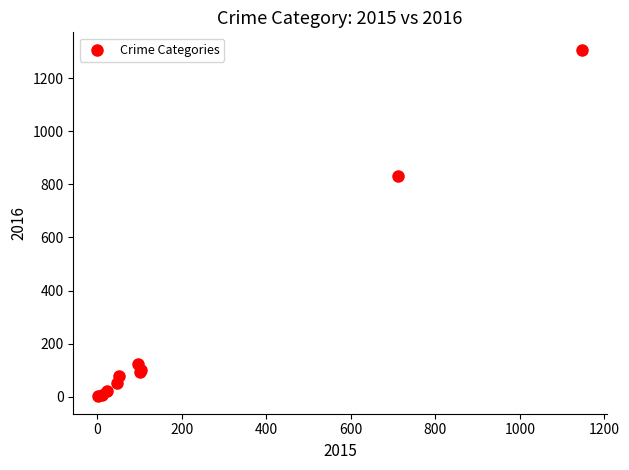

What Y value in the scatter plot is closest to 654?

833